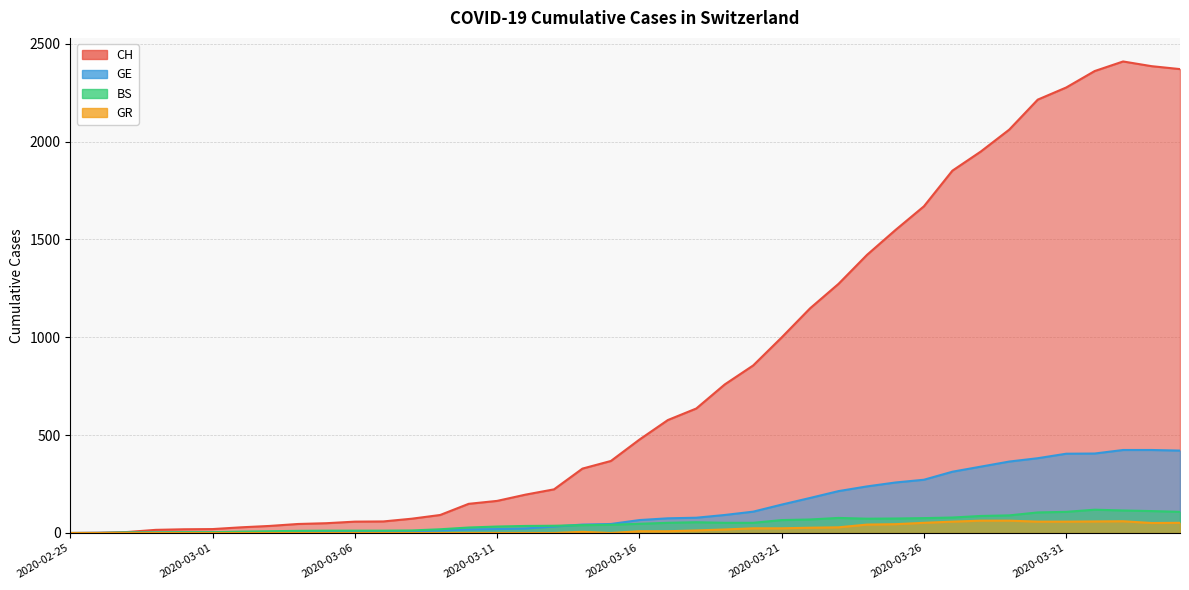

List the series in order of their peak value, highest first.

CH, GE, BS, GR